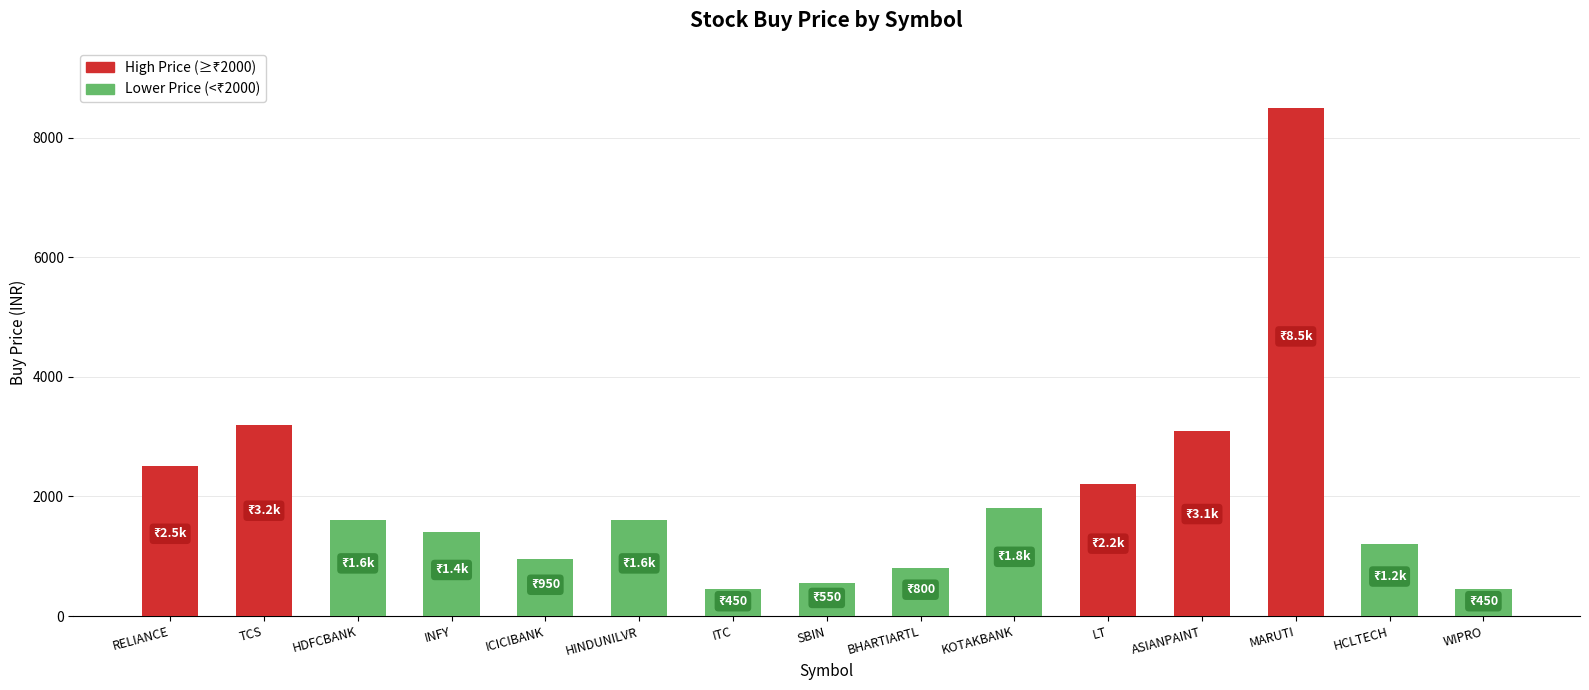

The chart shows a value of 1200 at HCLTECH. True or false?

True